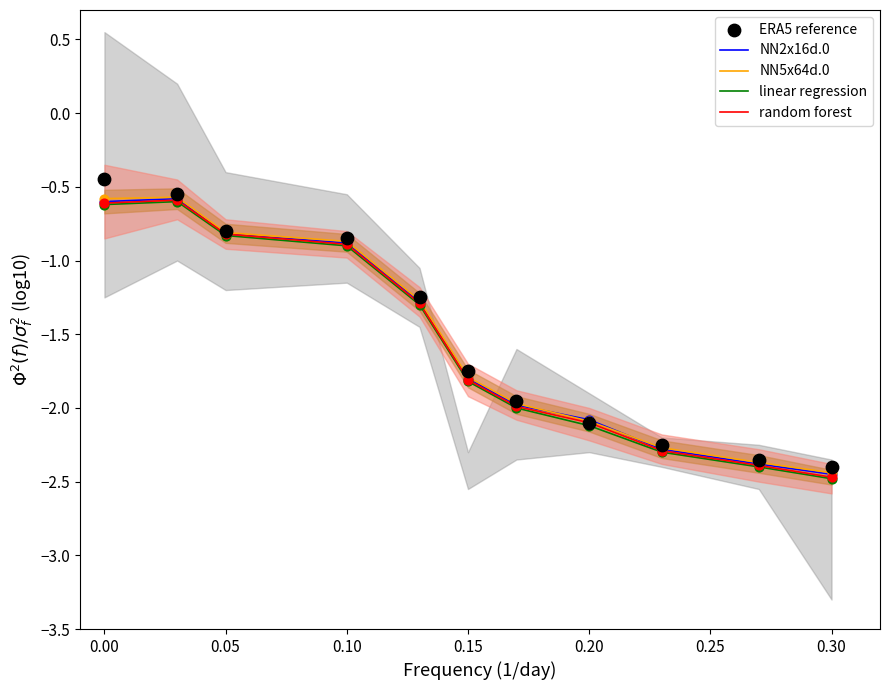

Which series reaches the minimum Y coordinate?

linear regression